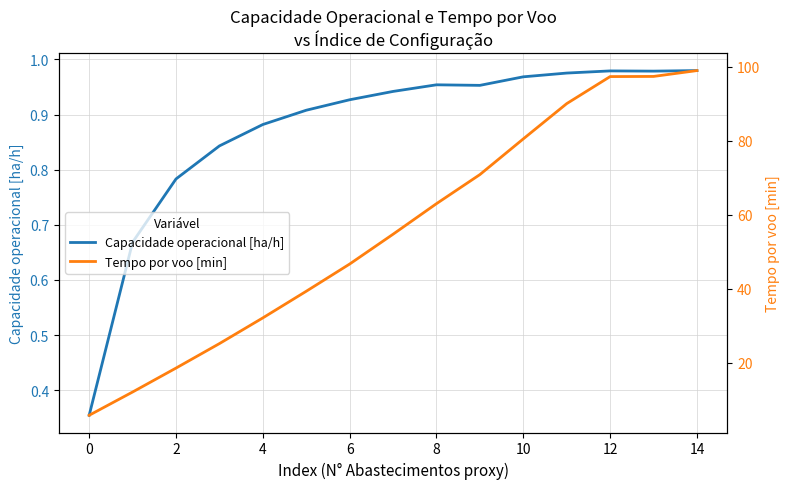

Reading left to right, transcribe all the data shown in this chart.

Capacidade operacional [ha/h]: 0.4	0.7	0.8	0.8	0.9	0.9	0.9	0.9	1.0	1.0	1.0	1.0	1.0	1.0	1.0
Tempo por voo [min]: 5.8	12.1	18.6	25.2	32.1	39.3	46.7	54.7	63.0	70.8	80.5	90.0	97.3	97.3	98.9